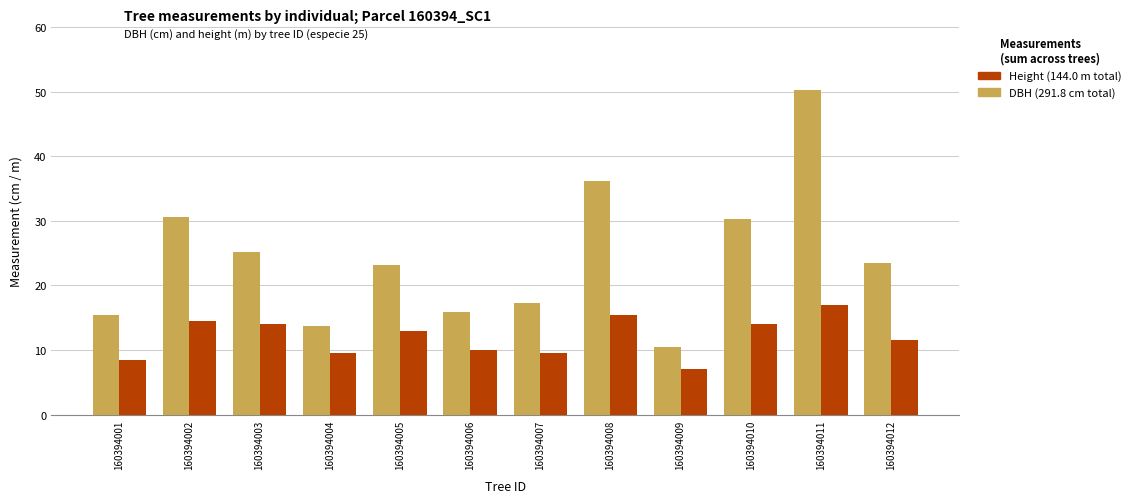

What is the difference between the highest and lowest values at 160394005?

10.2